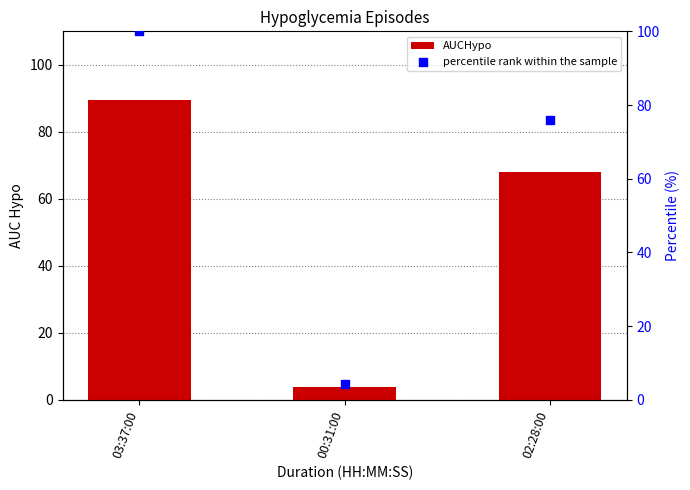

What are all the series names shown in the legend?

AUCHypo, percentile rank within the sample